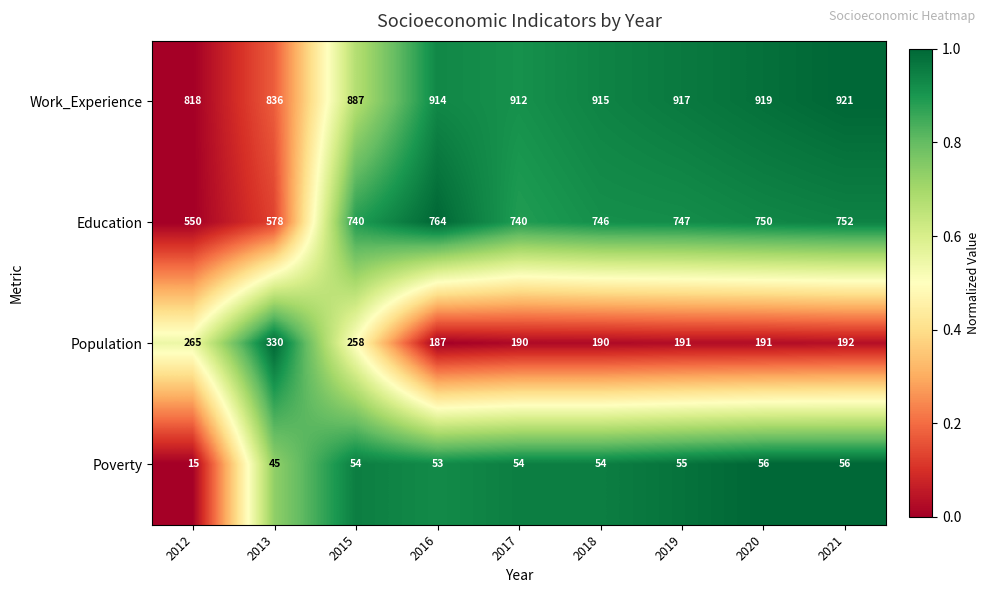

At how many categories does at least one series exceed 665?

9